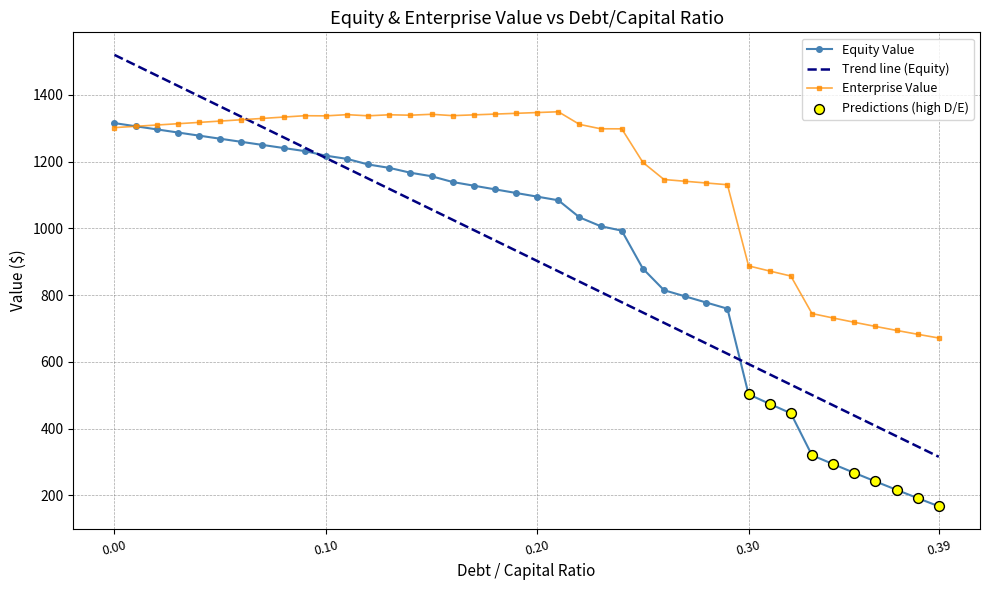

Which series has the largest total across all categories?

Enterprise Value